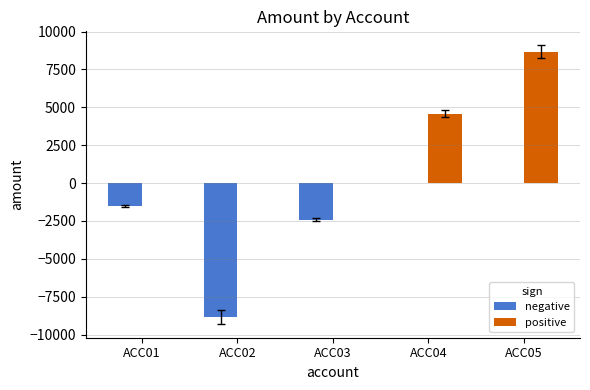

At which category is the sum across all series the highest?

ACC05